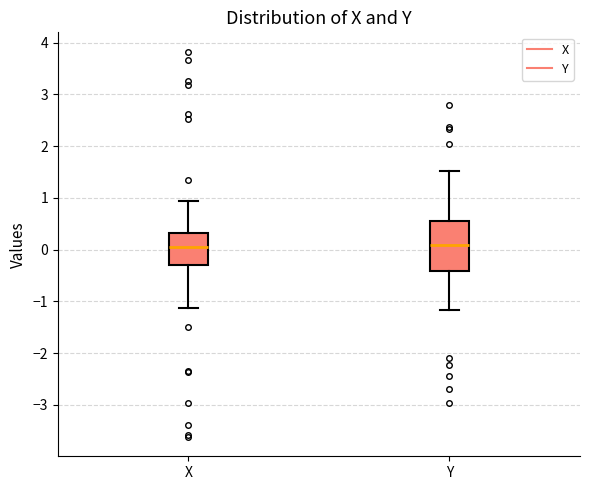

Which box is the tallest, from its lower edge to its upper edge?

Y